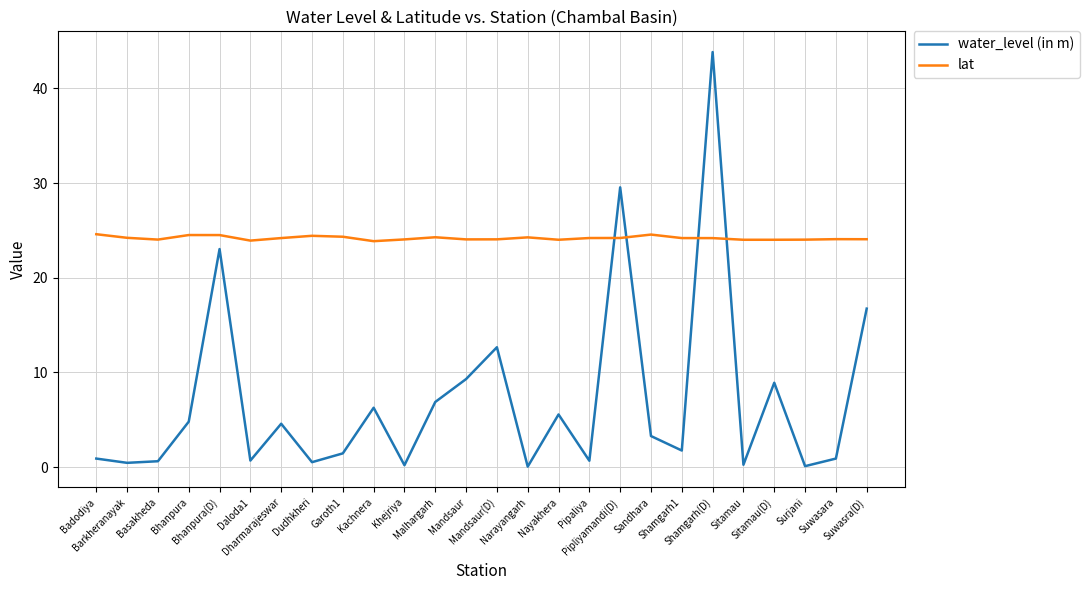

At how many categories does at least one series exceed 13?

26